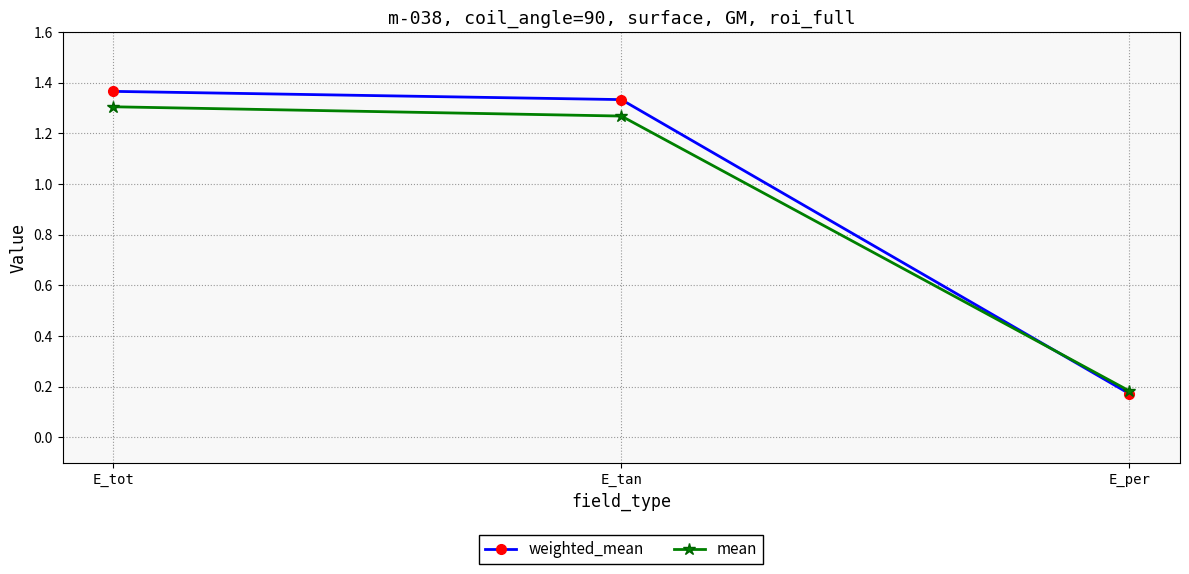

The value of weighted_mean at E_tan is 0.6. True or false?

False